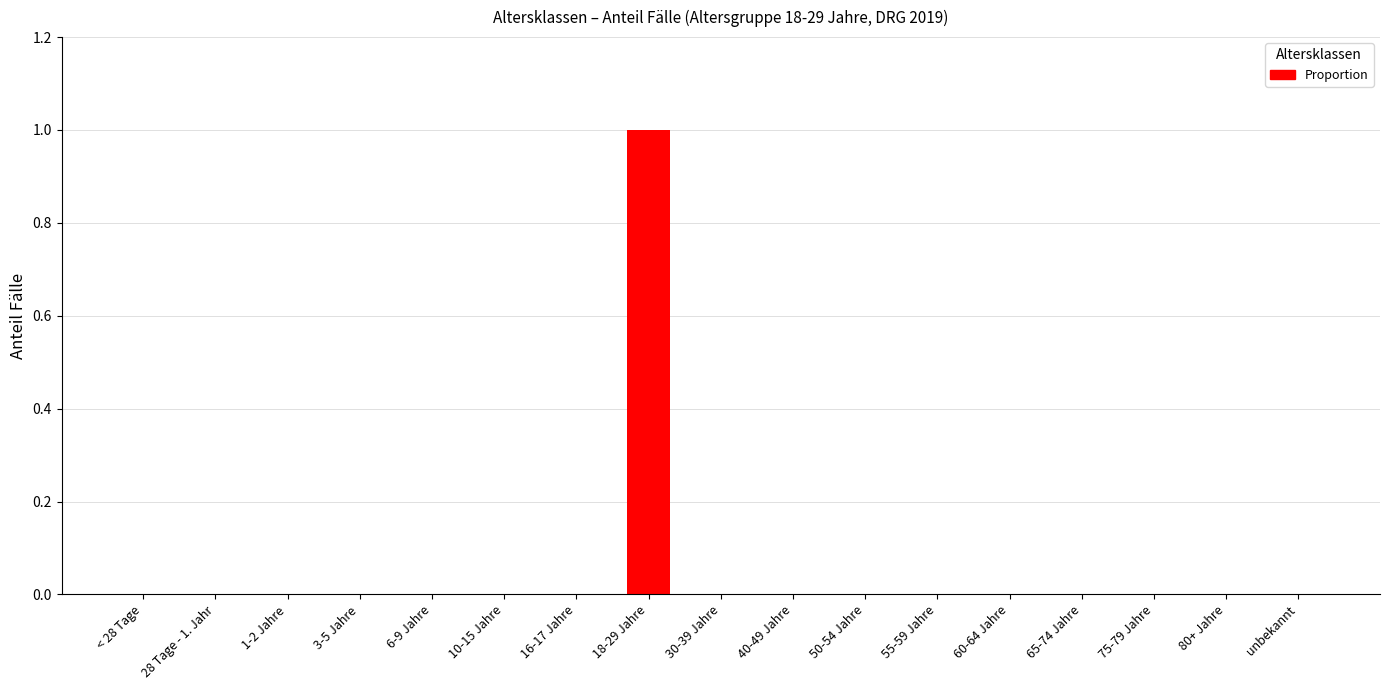

The chart shows a value of 0 at 60-64 Jahre. True or false?

True